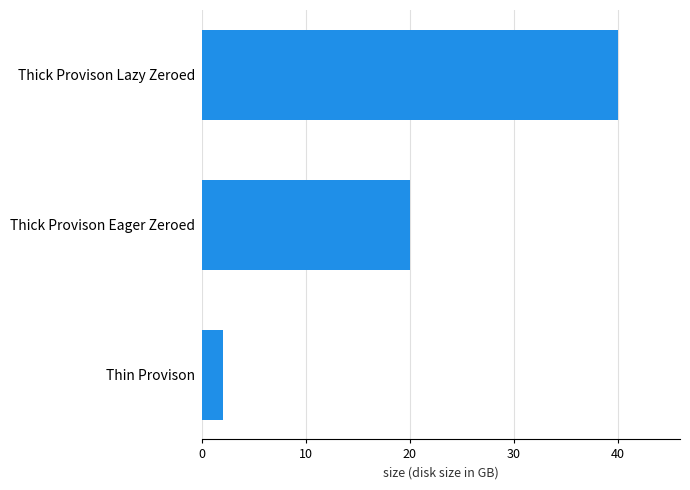

The value at Thick Provison Lazy Zeroed is 40. True or false?

True